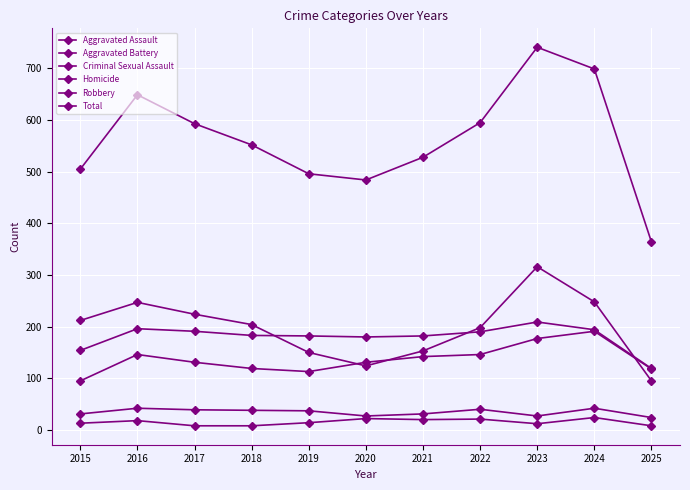

Does the chart have visible grid lines?

Yes